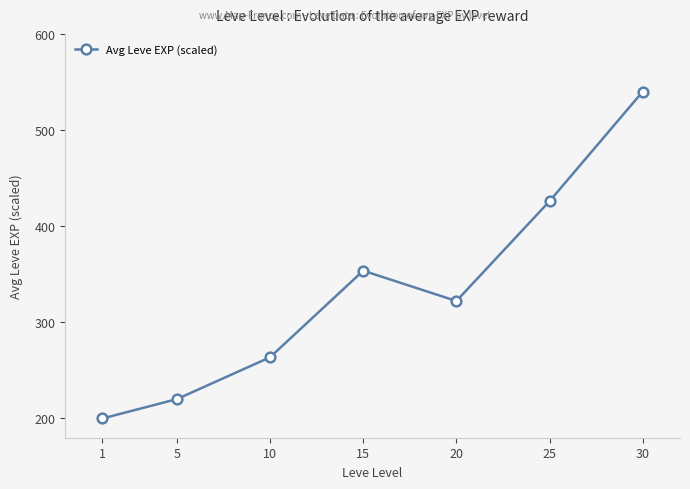

At which label does the data first exceed 322?

15